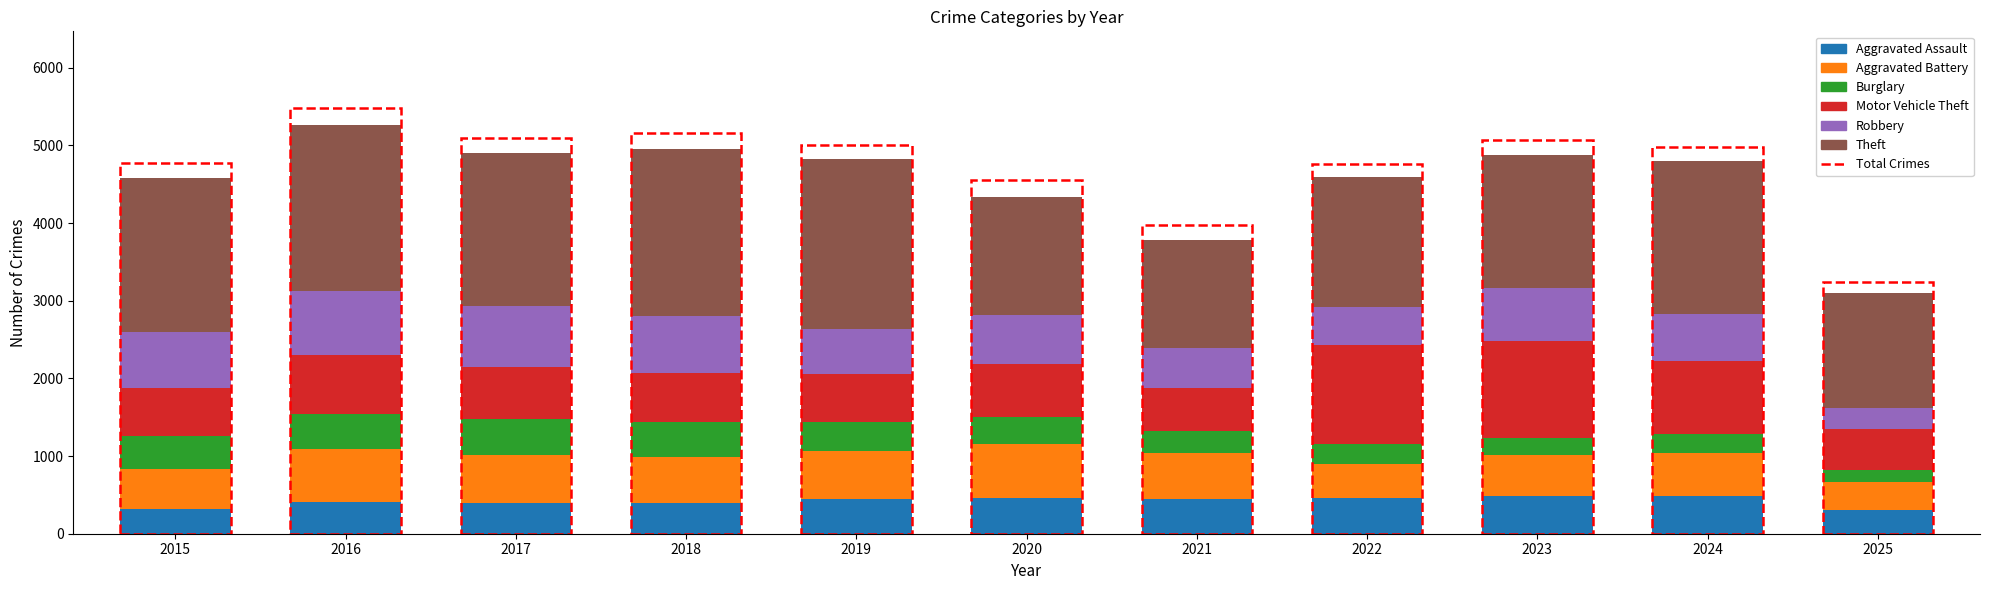

The value of Aggravated Assault at 2021 is 452. True or false?

True